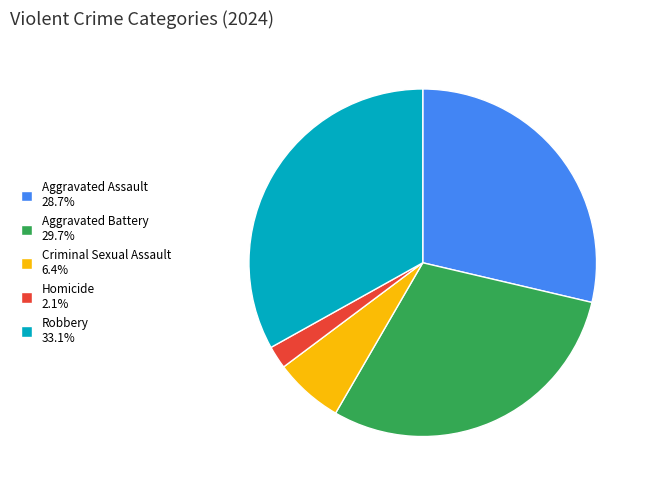

Does Aggravated Assault 28.7% account for over 50% of the chart?

No